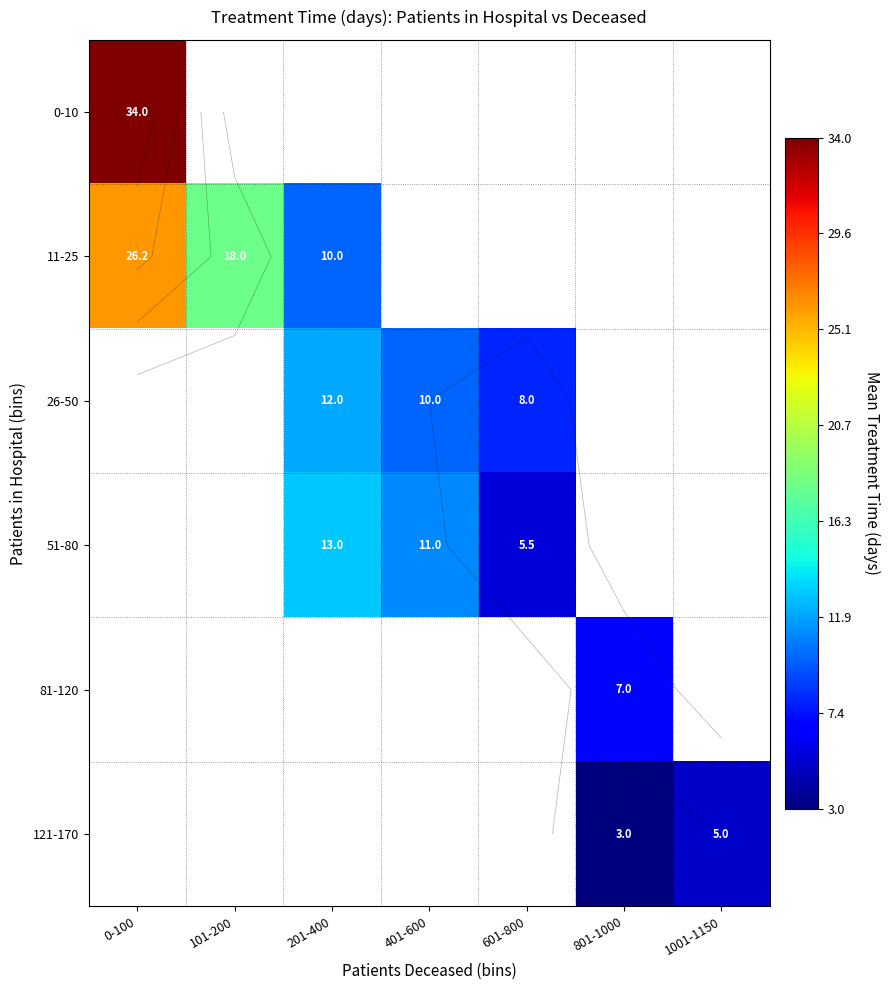

Rank the series by their average value, from highest to lowest.

0-10, 11-25, 26-50, 51-80, 81-120, 121-170